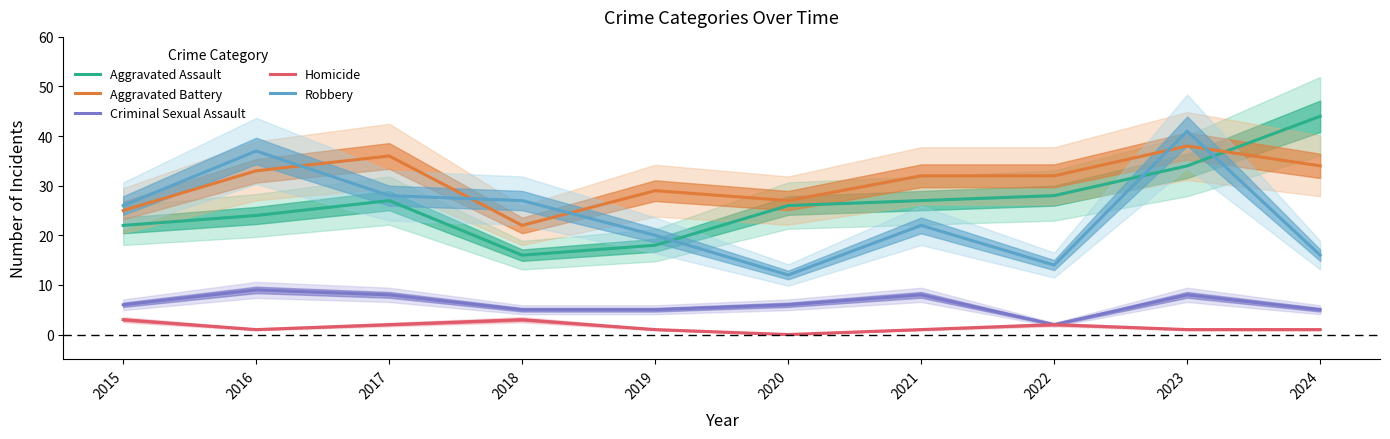

Reading right to left, extract all data points from this chart.

Aggravated Assault: 2024=44	2023=34	2022=28	2021=27	2020=26	2019=18	2018=16	2017=27	2016=24	2015=22
Aggravated Battery: 2024=34	2023=38	2022=32	2021=32	2020=27	2019=29	2018=22	2017=36	2016=33	2015=25
Criminal Sexual Assault: 2024=5	2023=8	2022=2	2021=8	2020=6	2019=5	2018=5	2017=8	2016=9	2015=6
Homicide: 2024=1	2023=1	2022=2	2021=1	2020=0	2019=1	2018=3	2017=2	2016=1	2015=3
Robbery: 2024=16	2023=41	2022=14	2021=22	2020=12	2019=20	2018=27	2017=28	2016=37	2015=26